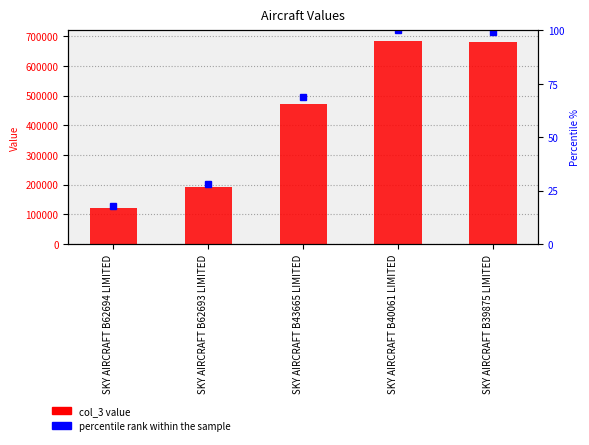

Is it true that percentile rank within the sample equals 69.0 at SKY AIRCRAFT B43665 LIMITED?

True